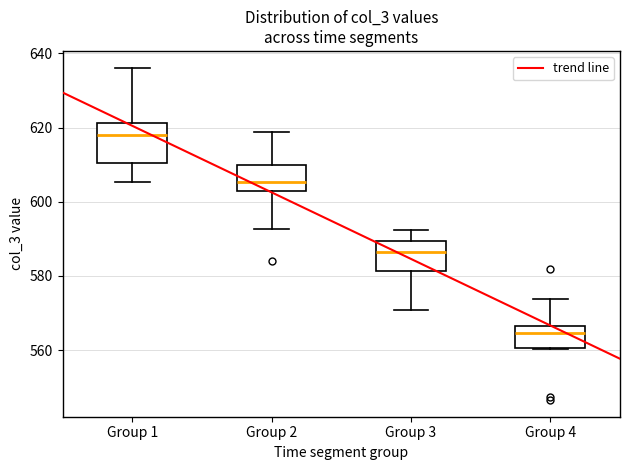

Where does the upper whisker of the box for Group 4 end on the y-axis? The values are not printed on the chart, so give them approximately, as read against the axis.

574